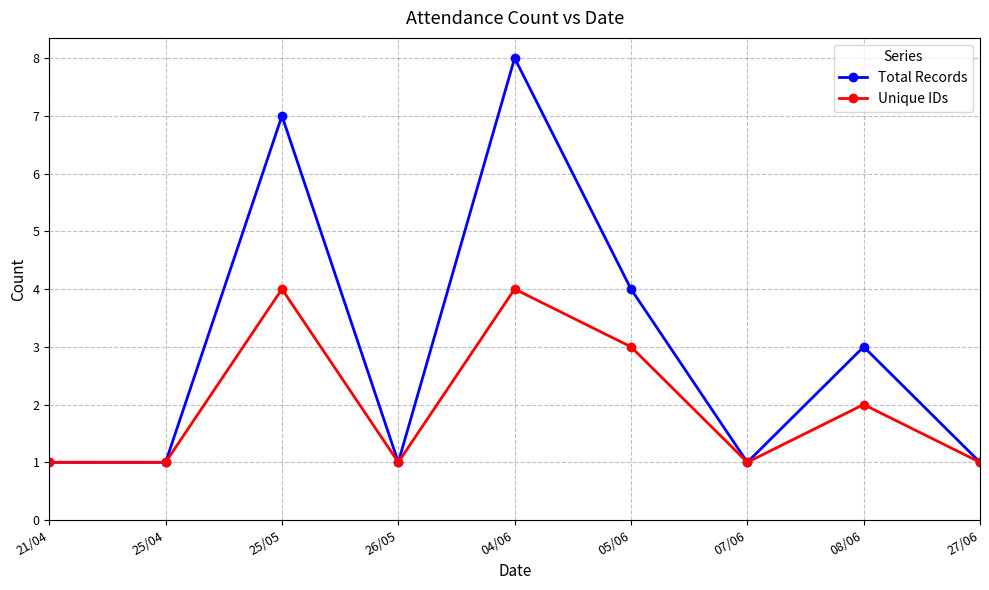

Rank the series by their average value, from highest to lowest.

Total Records, Unique IDs